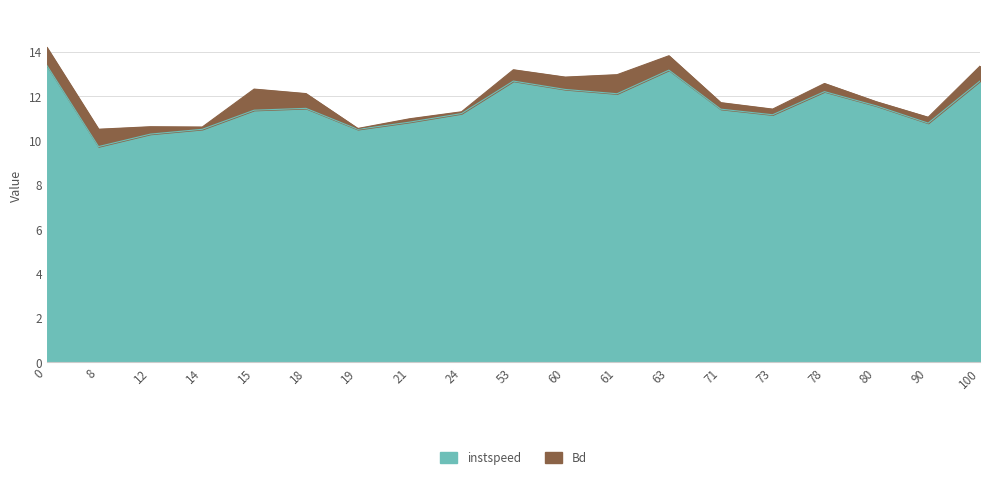

How many lines are shown in the chart?

2